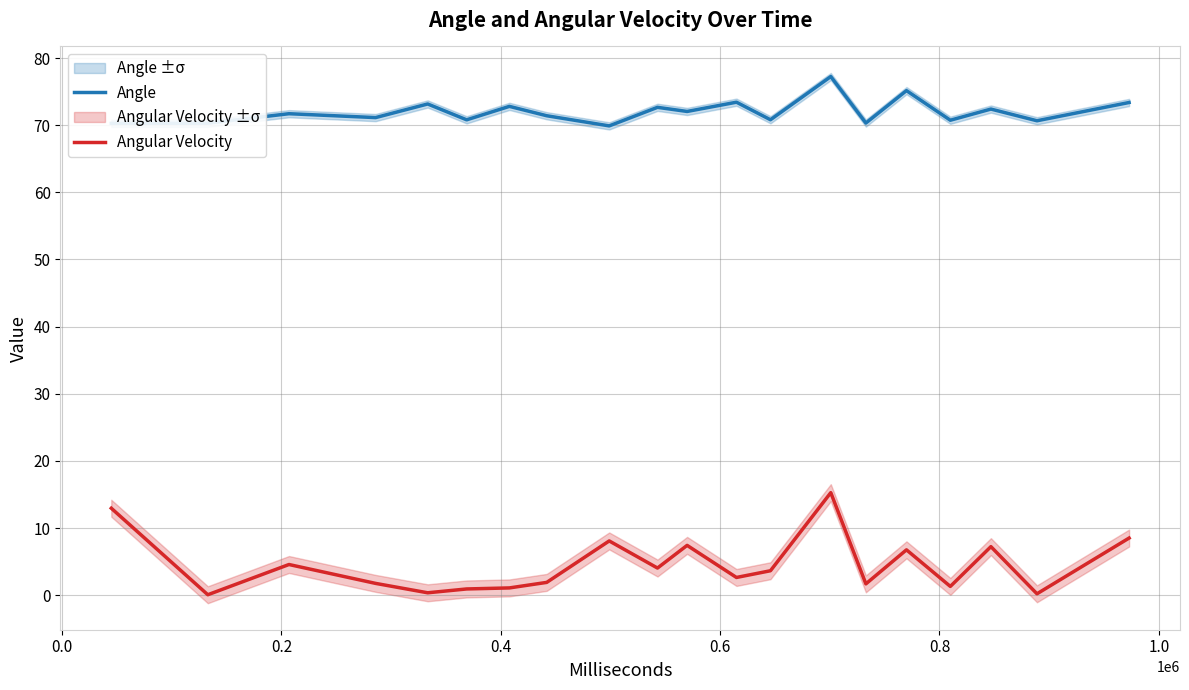

What is the average value of the Angular Velocity series?

4.5